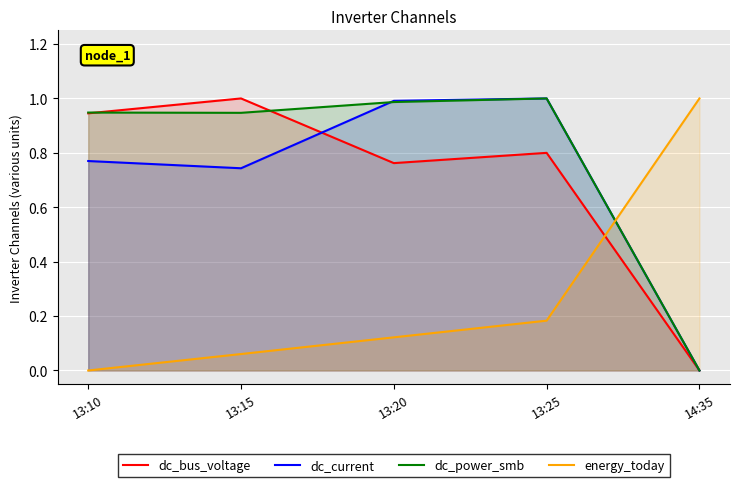

Which series has the largest total across all categories?

dc_power_smb